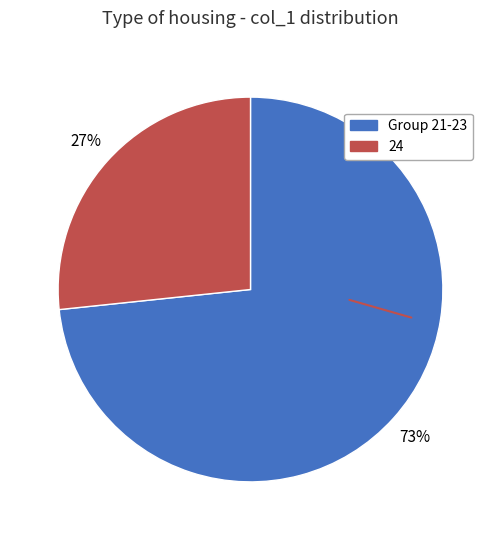

How many slices are in this pie chart?

2